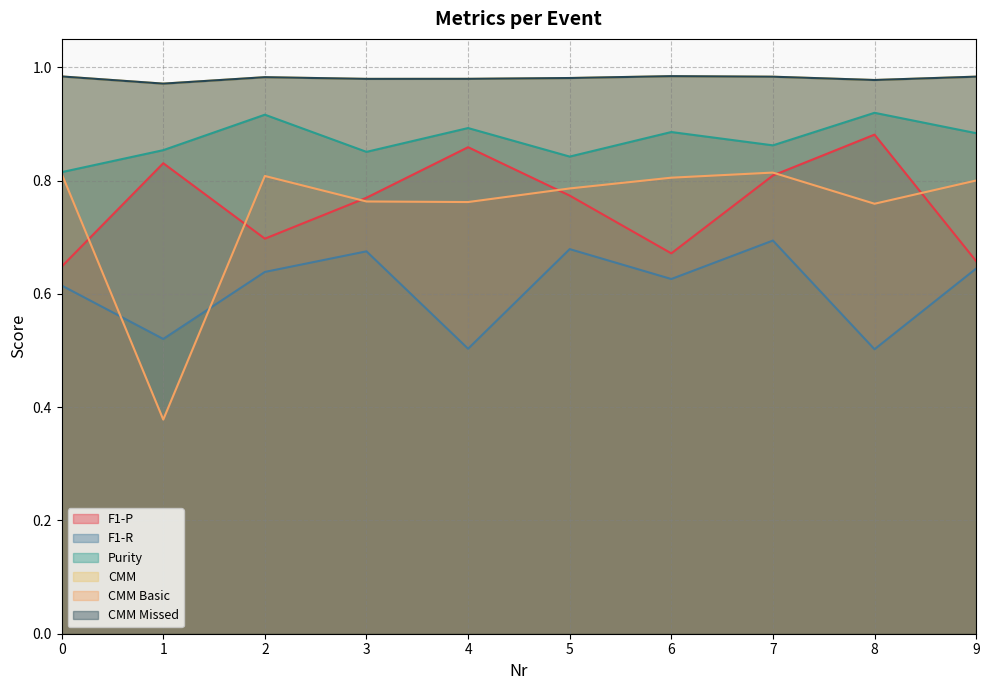

Is it true that CMM equals 0.3 at 5?

False